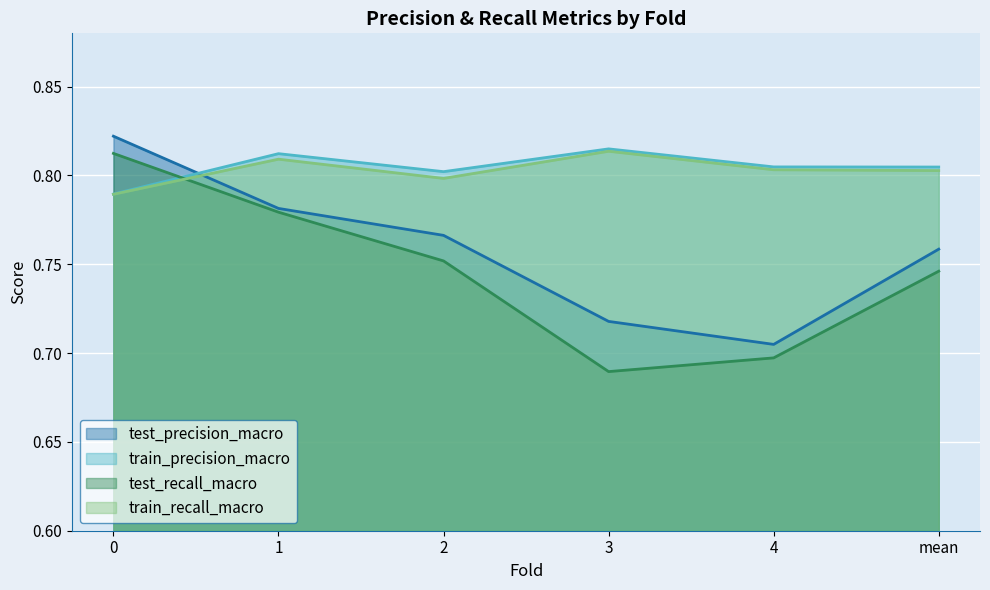

Where is the first local minimum for train_precision_macro?

2